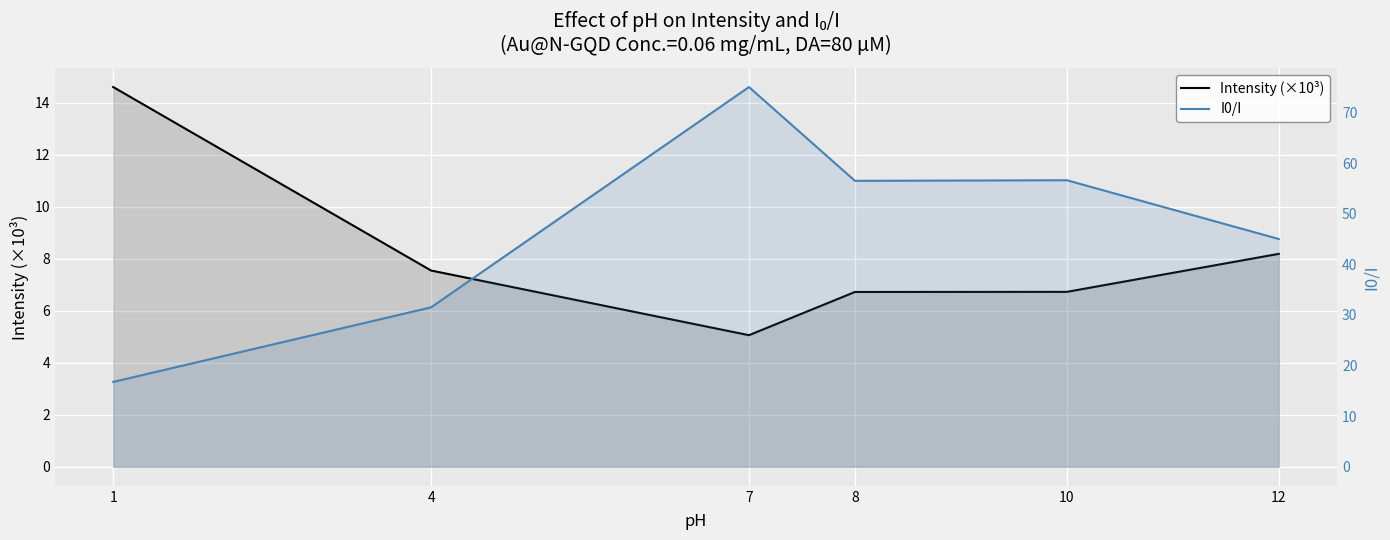

The value of I0/I at 4 is 31.5. True or false?

True